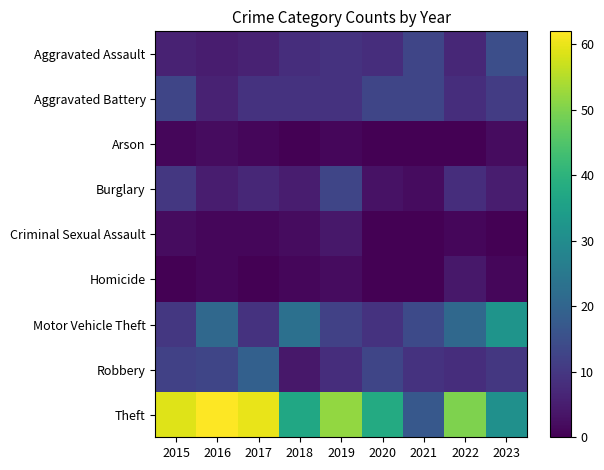

Reading left to right, transcribe all the data shown in this chart.

Aggravated Assault: 2015=6	2016=5	2017=6	2018=8	2019=9	2020=8	2021=13	2022=7	2023=15
Aggravated Battery: 2015=13	2016=6	2017=9	2018=9	2019=9	2020=13	2021=13	2022=8	2023=11
Arson: 2015=1	2016=2	2017=1	2018=0	2019=1	2020=0	2021=0	2022=0	2023=2
Burglary: 2015=10	2016=5	2017=7	2018=5	2019=13	2020=3	2021=2	2022=8	2023=5
Criminal Sexual Assault: 2015=2	2016=1	2017=1	2018=2	2019=4	2020=0	2021=0	2022=1	2023=0
Homicide: 2015=0	2016=1	2017=0	2018=1	2019=2	2020=0	2021=0	2022=4	2023=1
Motor Vehicle Theft: 2015=10	2016=21	2017=9	2018=23	2019=12	2020=9	2021=14	2022=21	2023=32
Robbery: 2015=12	2016=13	2017=19	2018=4	2019=8	2020=13	2021=9	2022=8	2023=10
Theft: 2015=59	2016=62	2017=60	2018=37	2019=52	2020=38	2021=17	2022=50	2023=31